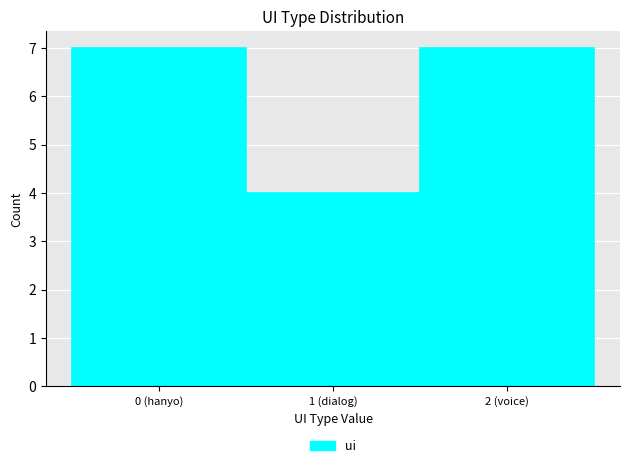

Reading left to right, list all the values displayed in this chart.

7	4	7